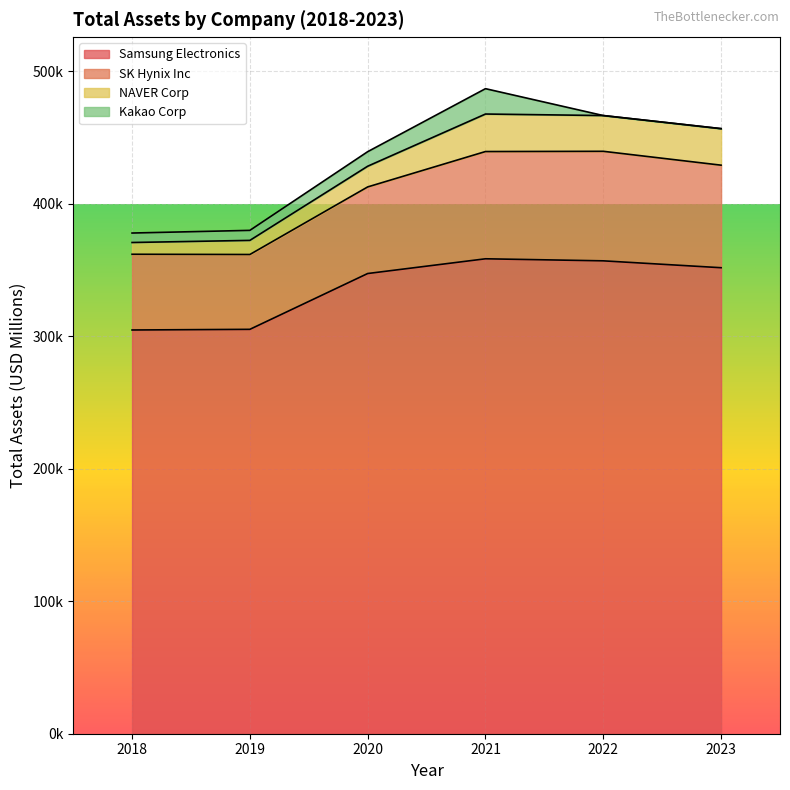

The NAVER Corp series shows 10649.2 at 2019. True or false?

True